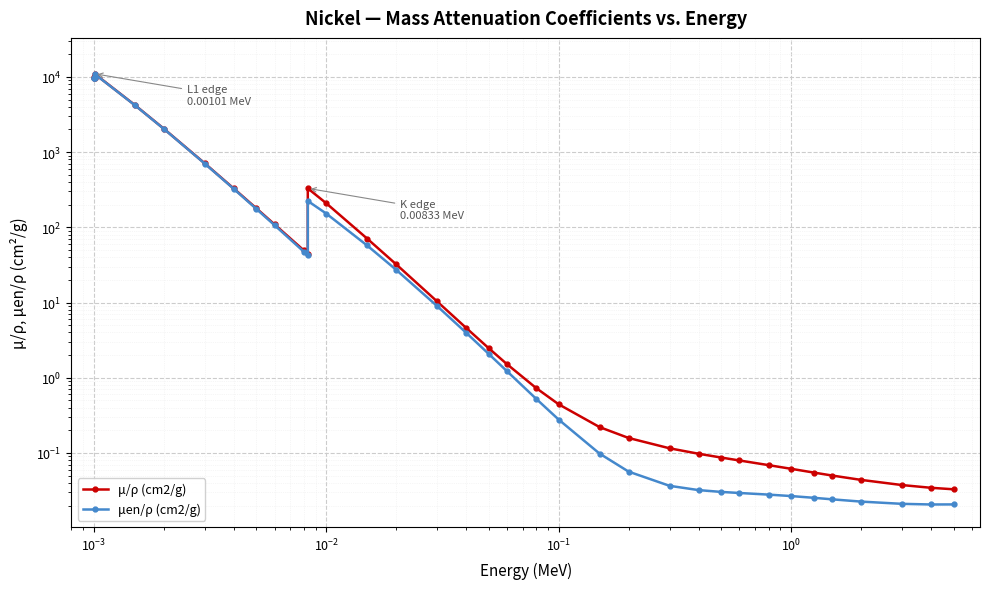

How many lines are shown in the chart?

2